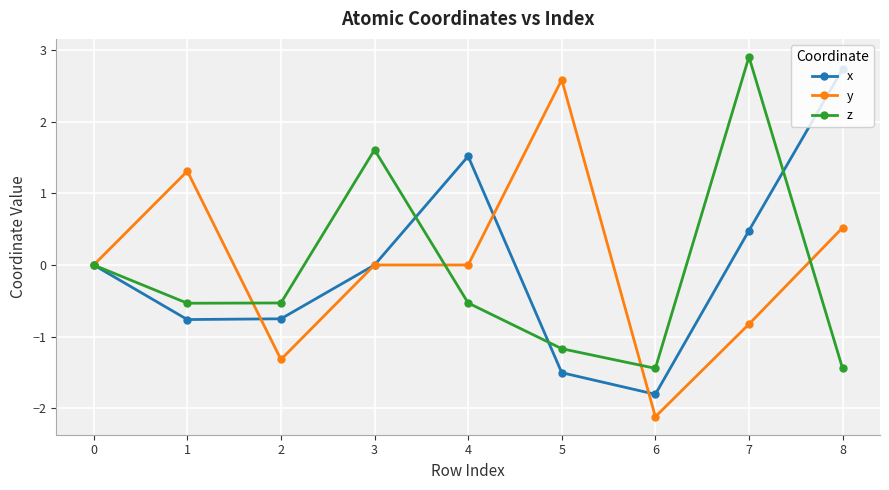

Count the number of data series in this chart.

3